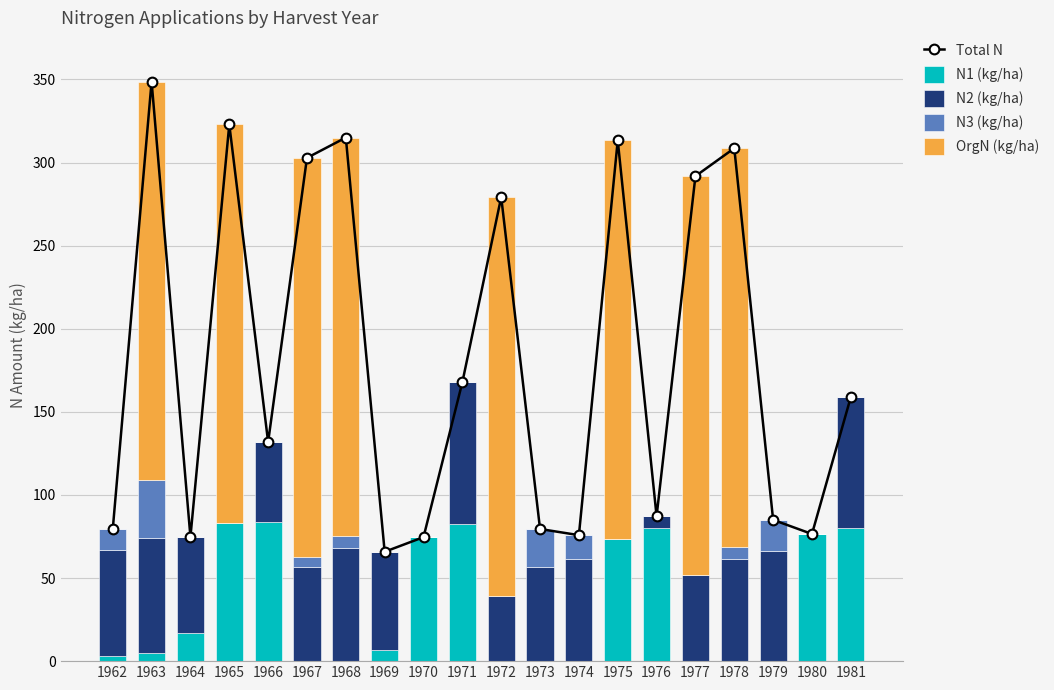

Reading left to right, extract all data points from this chart.

Total N: 1962=79.3	1963=348.7	1964=74.7	1965=322.9	1966=131.8	1967=302.8	1968=315.0	1969=65.8	1970=74.6	1971=167.8	1972=279.2	1973=79.5	1974=75.8	1975=313.3	1976=87.2	1977=291.8	1978=308.6	1979=85.0	1980=76.5	1981=158.9
N1 (kg/ha): 1962=3.2	1963=4.8	1964=17.1	1965=82.9	1966=83.8	1967=0.0	1968=0.0	1969=6.5	1970=74.6	1971=82.3	1972=0.0	1973=0.0	1974=0.0	1975=73.3	1976=79.9	1977=0.0	1978=0.0	1979=0.0	1980=76.5	1981=80.0
N2 (kg/ha): 1962=63.8	1963=69.2	1964=57.6	1965=0.0	1966=48.0	1967=56.6	1968=68.1	1969=59.3	1970=0.0	1971=85.5	1972=39.2	1973=56.5	1974=61.5	1975=0.0	1976=7.3	1977=51.8	1978=61.7	1979=66.4	1980=0.0	1981=78.9
N3 (kg/ha): 1962=12.3	1963=34.7	1964=0.0	1965=0.0	1966=0.0	1967=6.2	1968=6.9	1969=0.0	1970=0.0	1971=0.0	1972=0.0	1973=23.0	1974=14.3	1975=0.0	1976=0.0	1977=0.0	1978=6.9	1979=18.6	1980=0.0	1981=0.0
OrgN (kg/ha): 1962=0.0	1963=240.0	1964=0.0	1965=240.0	1966=0.0	1967=240.0	1968=240.0	1969=0.0	1970=0.0	1971=0.0	1972=240.0	1973=0.0	1974=0.0	1975=240.0	1976=0.0	1977=240.0	1978=240.0	1979=0.0	1980=0.0	1981=0.0